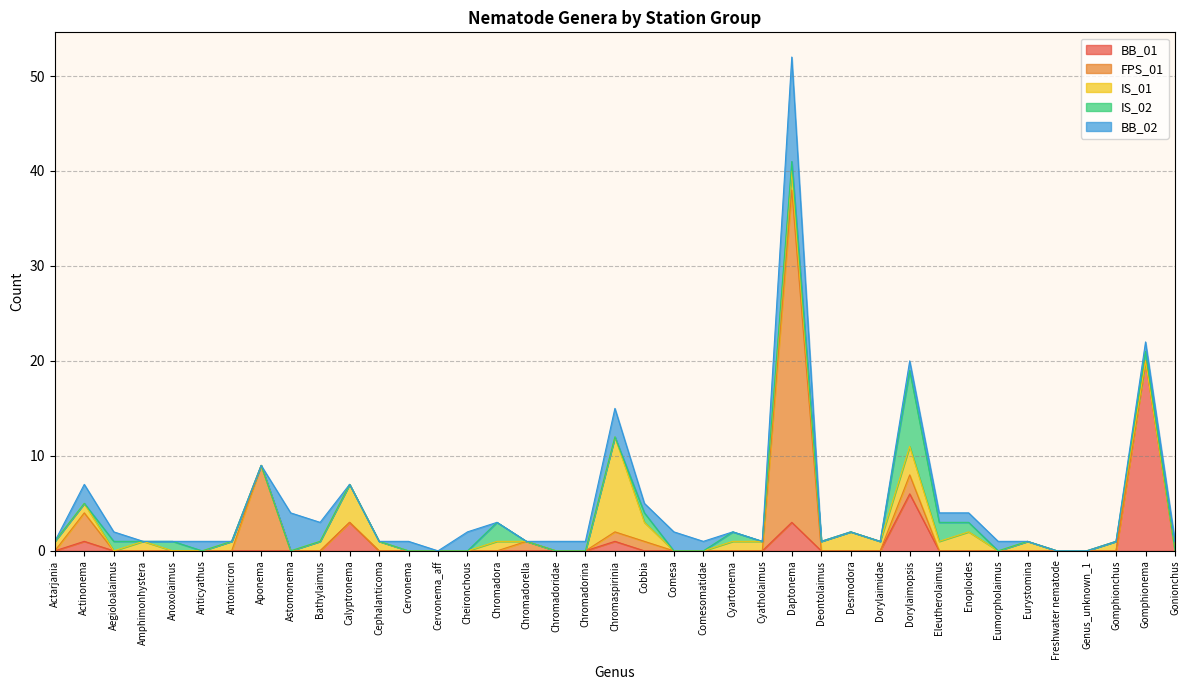

The value of IS_01 at Cobbia is 2. True or false?

True